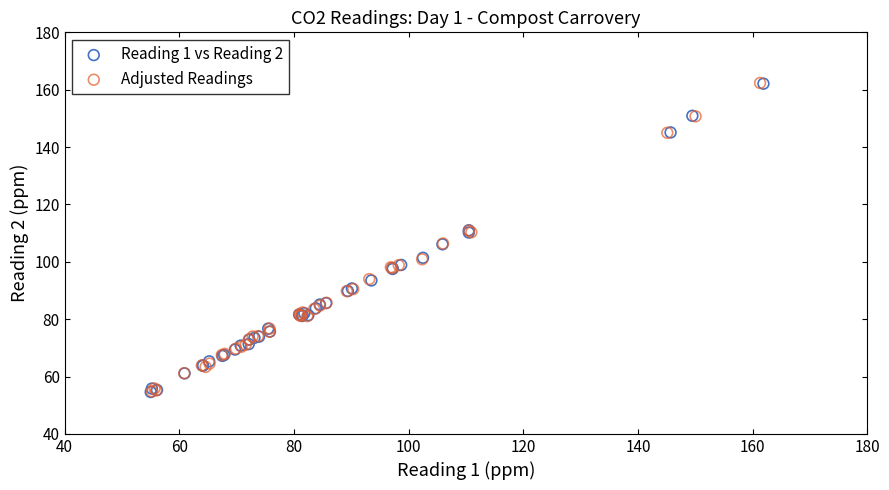

Which series has the largest Y range (max minus min)?

Adjusted Readings